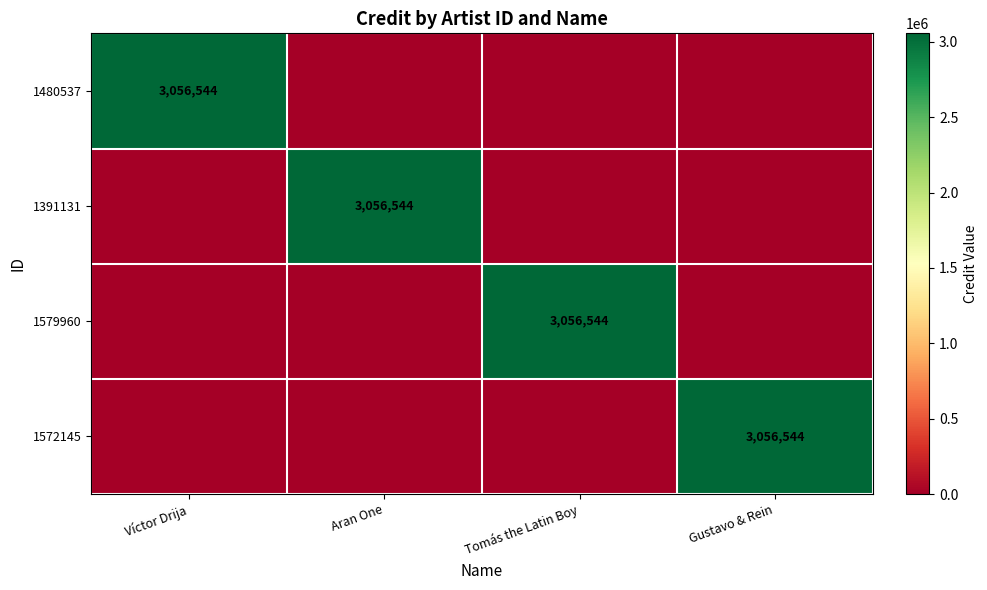

Is it true that 1391131 equals 4260346 at Aran One?

False